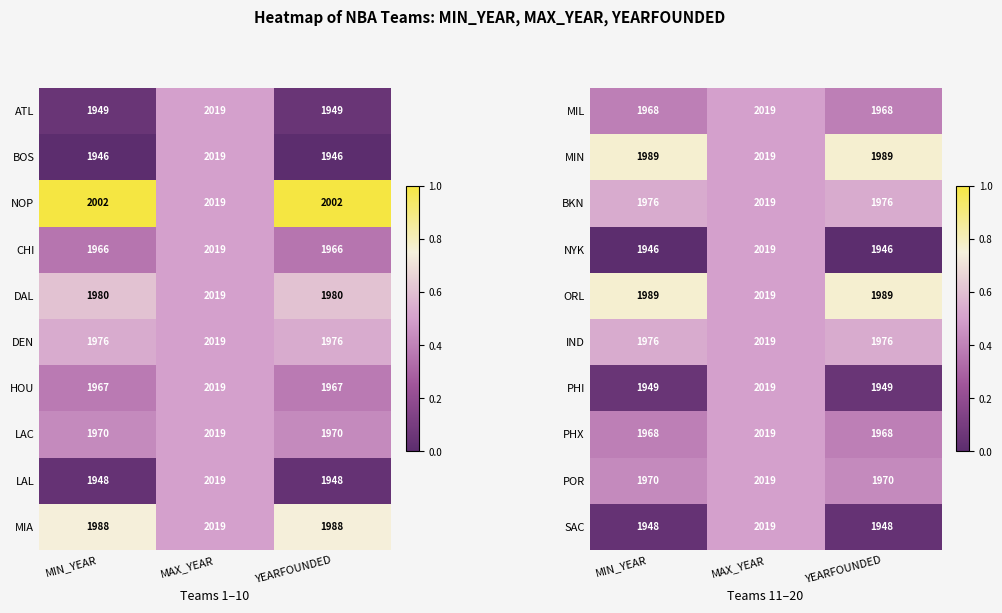

What is the difference between the maximum and minimum values in the MIN series?

30